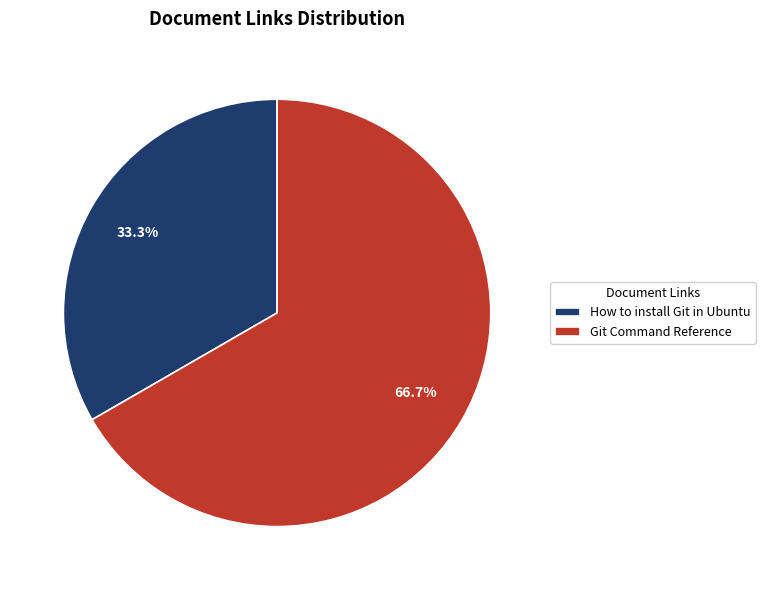

To the nearest percent, what is the average slice percentage?

50%